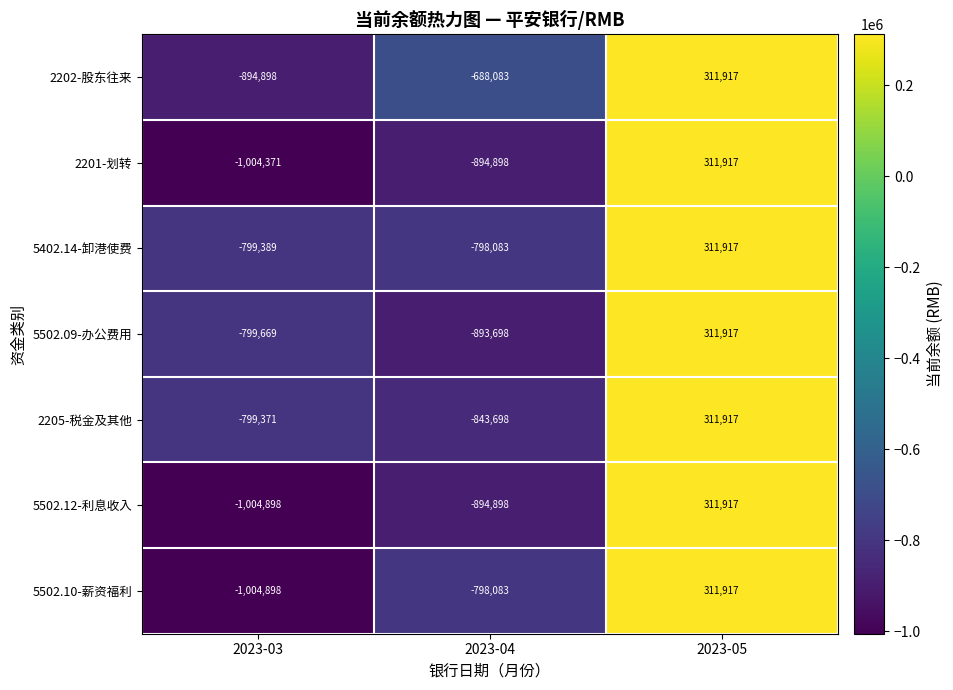

Where is 5502.09-办公费用 nearest to the value -290890?

2023-03